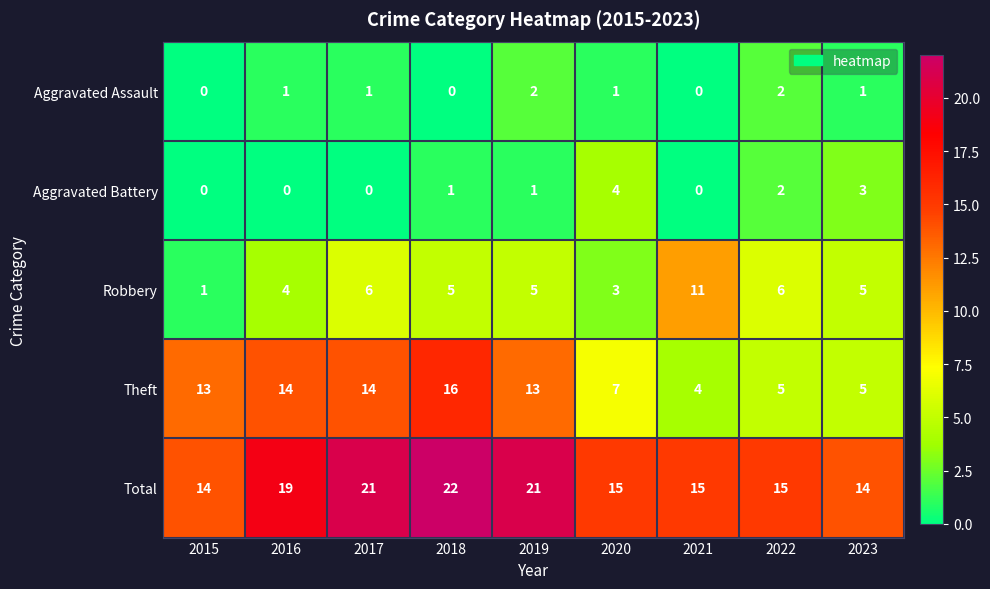

What value does the Total series have at 2019?

21